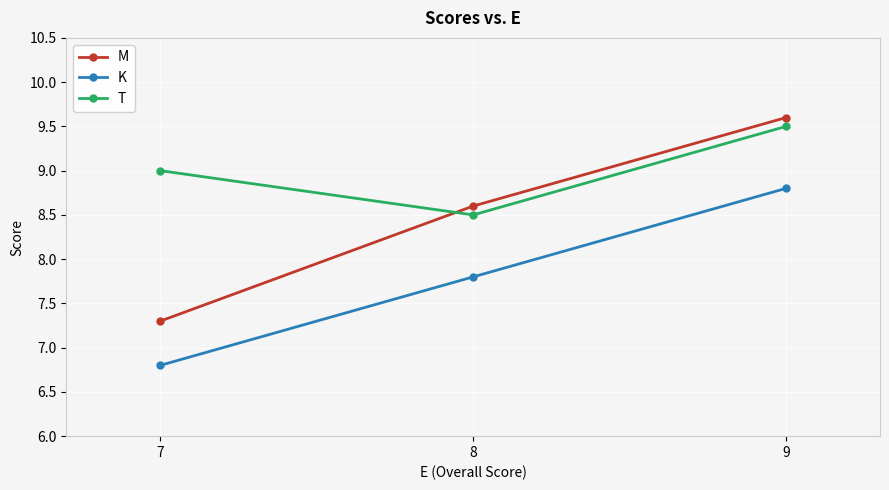

How many categories are shown in the chart?

3